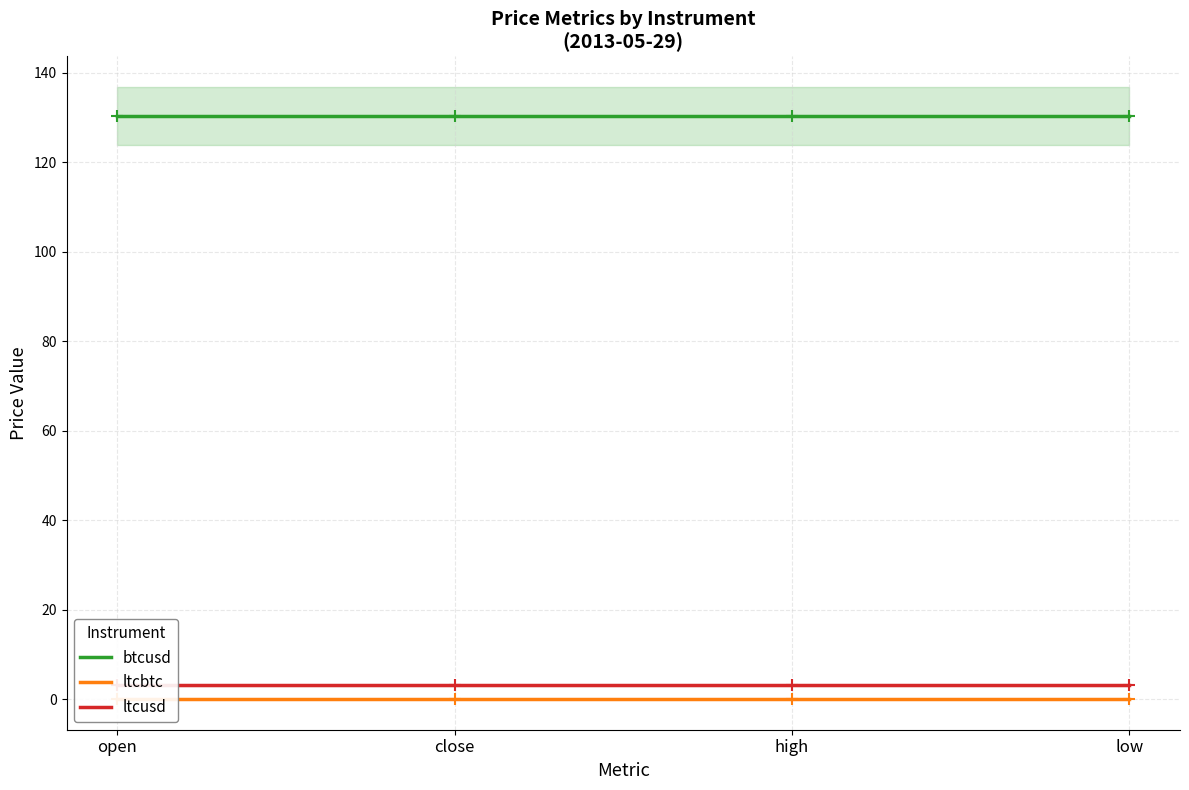

True or false: ltcbtc has a value of 0.0 at open.

True